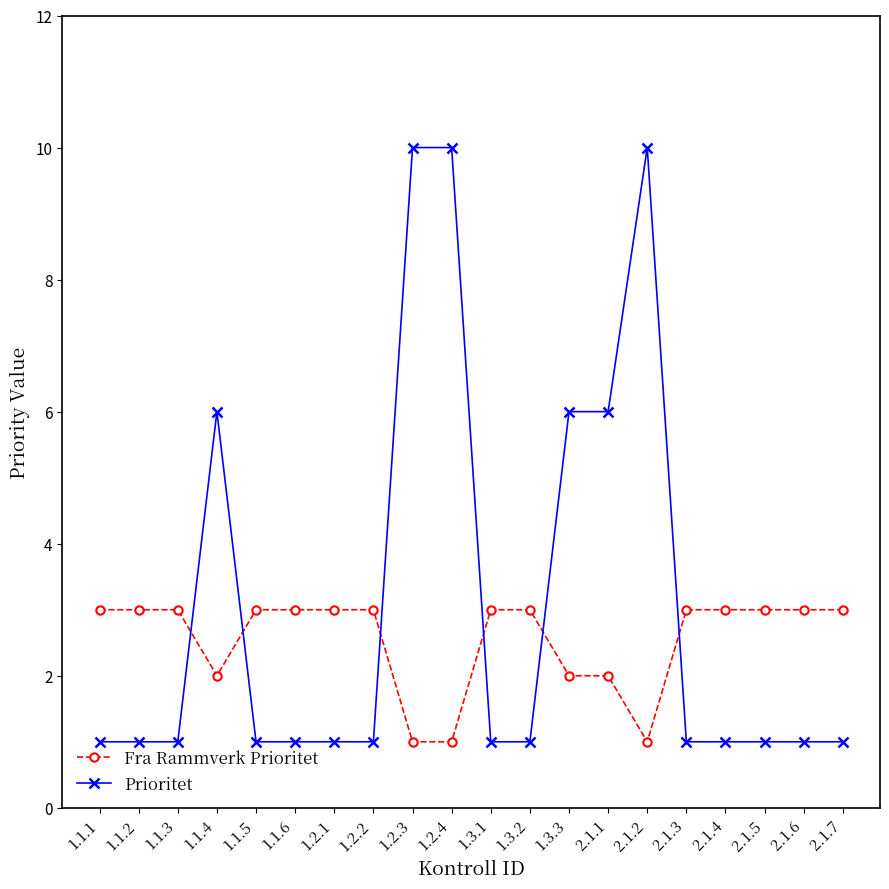

The value of Fra Rammverk Prioritet at 1.3.1 is 5. True or false?

False